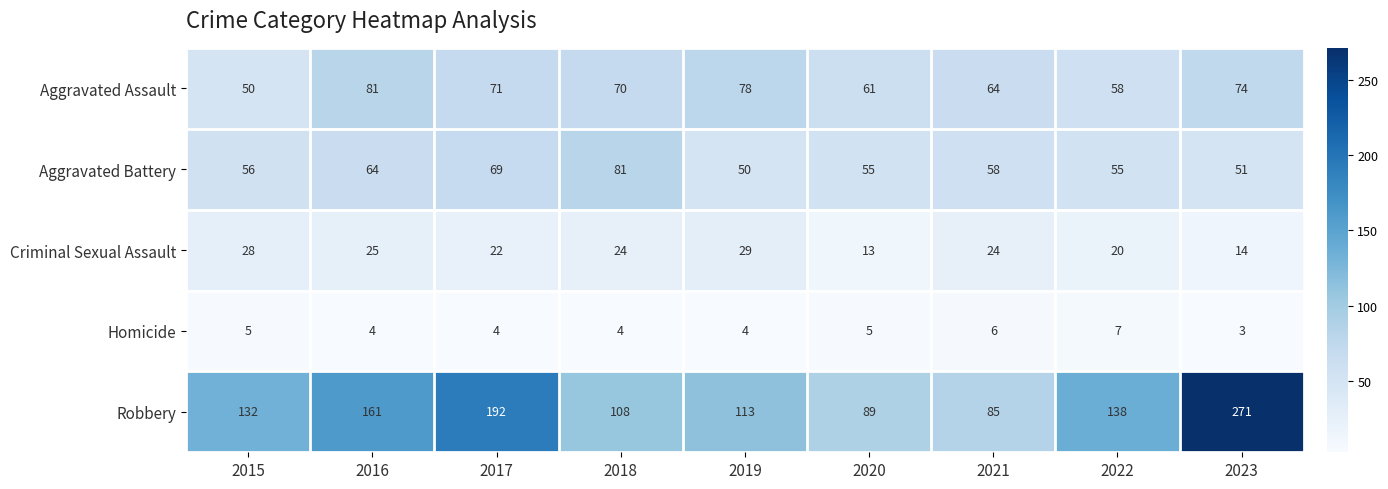

What is the approximate value of Aggravated Battery at 2023, to the nearest 5?

50